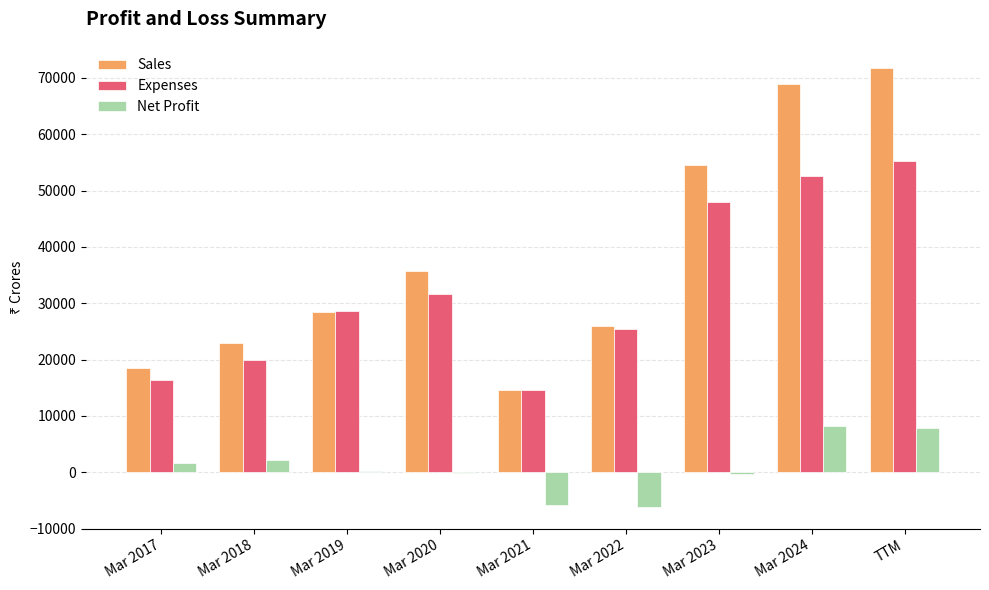

True or false: Expenses has a value of 28646 at Mar 2019.

True